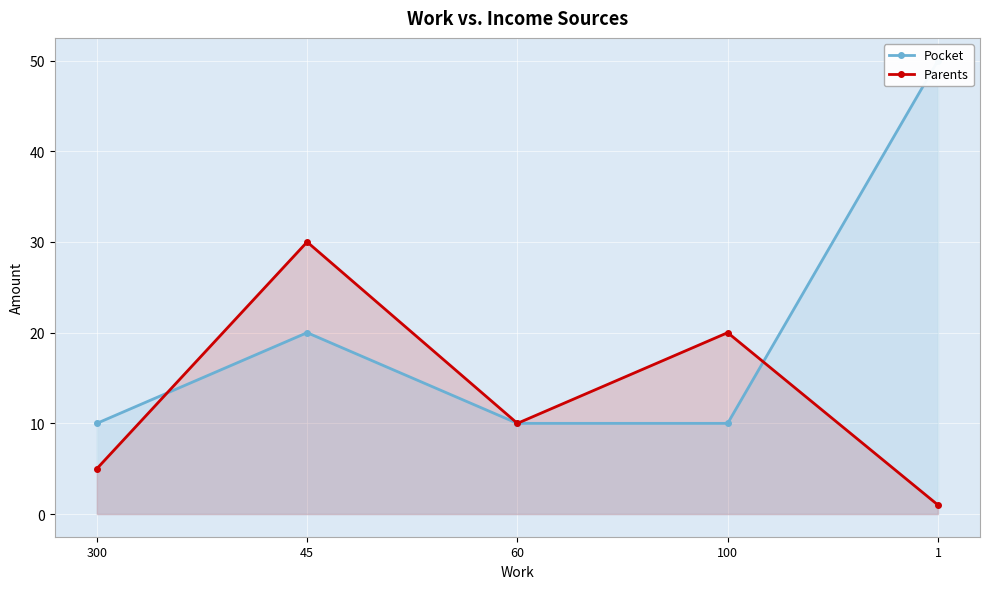

At which category does Parents reach its first local valley?

60